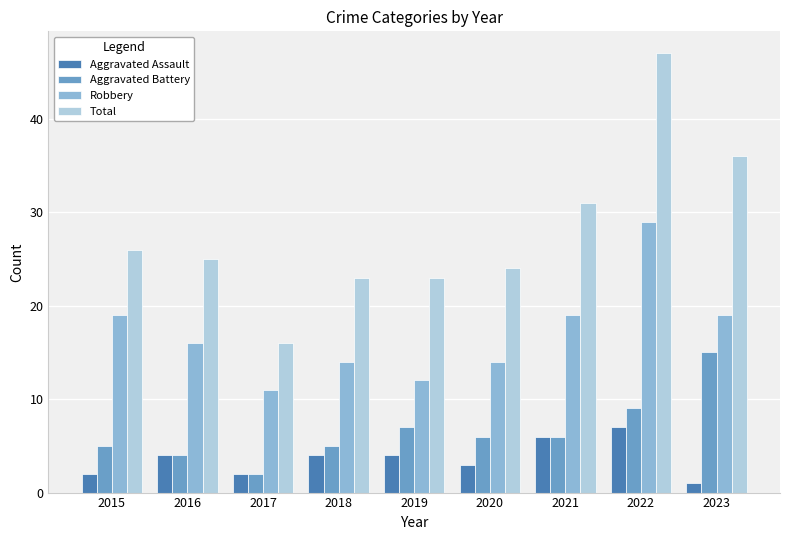

What is the minimum value shown in the chart?

1